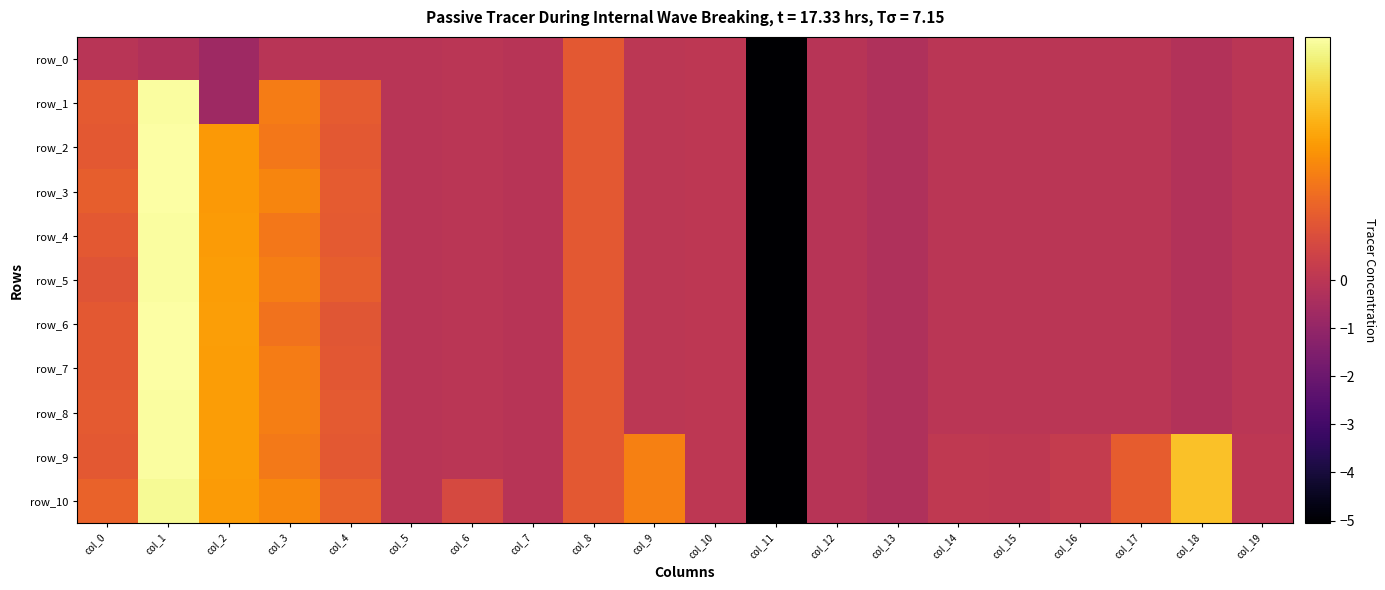

Reading left to right, transcribe all the data shown in this chart.

row_0: col_0=-0.1	col_1=-0.2	col_2=-0.7	col_3=-0.1	col_4=-0.1	col_5=-0.1	col_6=-0.0	col_7=-0.1	col_8=0.2	col_9=0.0	col_10=0.0	col_11=-5.1	col_12=-0.1	col_13=-0.3	col_14=-0.0	col_15=-0.0	col_16=-0.0	col_17=-0.0	col_18=-0.2	col_19=-0.0
row_1: col_0=0.2	col_1=1.0	col_2=-0.7	col_3=0.4	col_4=0.3	col_5=-0.1	col_6=-0.0	col_7=-0.1	col_8=0.2	col_9=0.0	col_10=0.0	col_11=-5.1	col_12=-0.1	col_13=-0.3	col_14=-0.0	col_15=-0.0	col_16=-0.0	col_17=-0.0	col_18=-0.2	col_19=-0.0
row_2: col_0=0.2	col_1=1.0	col_2=0.5	col_3=0.4	col_4=0.2	col_5=-0.1	col_6=-0.0	col_7=-0.1	col_8=0.2	col_9=0.0	col_10=0.0	col_11=-5.1	col_12=-0.1	col_13=-0.3	col_14=-0.0	col_15=-0.0	col_16=-0.0	col_17=-0.0	col_18=-0.2	col_19=-0.0
row_3: col_0=0.3	col_1=1.0	col_2=0.5	col_3=0.5	col_4=0.3	col_5=-0.1	col_6=-0.0	col_7=-0.1	col_8=0.2	col_9=0.0	col_10=0.0	col_11=-5.1	col_12=-0.1	col_13=-0.3	col_14=-0.0	col_15=-0.0	col_16=-0.0	col_17=-0.0	col_18=-0.2	col_19=-0.0
row_4: col_0=0.2	col_1=1.0	col_2=0.6	col_3=0.4	col_4=0.2	col_5=-0.1	col_6=-0.0	col_7=-0.1	col_8=0.2	col_9=0.0	col_10=0.0	col_11=-5.1	col_12=-0.1	col_13=-0.3	col_14=-0.0	col_15=-0.0	col_16=-0.0	col_17=-0.0	col_18=-0.2	col_19=-0.0
row_5: col_0=0.2	col_1=1.0	col_2=0.6	col_3=0.4	col_4=0.3	col_5=-0.1	col_6=-0.0	col_7=-0.1	col_8=0.2	col_9=0.0	col_10=0.0	col_11=-5.1	col_12=-0.1	col_13=-0.3	col_14=-0.0	col_15=-0.0	col_16=-0.0	col_17=-0.0	col_18=-0.2	col_19=-0.0
row_6: col_0=0.2	col_1=1.0	col_2=0.6	col_3=0.4	col_4=0.2	col_5=-0.1	col_6=-0.0	col_7=-0.1	col_8=0.2	col_9=0.0	col_10=0.0	col_11=-5.1	col_12=-0.1	col_13=-0.3	col_14=-0.0	col_15=-0.0	col_16=-0.0	col_17=-0.0	col_18=-0.2	col_19=-0.0
row_7: col_0=0.2	col_1=1.0	col_2=0.6	col_3=0.4	col_4=0.2	col_5=-0.1	col_6=-0.0	col_7=-0.1	col_8=0.2	col_9=0.0	col_10=0.0	col_11=-5.1	col_12=-0.1	col_13=-0.3	col_14=-0.0	col_15=-0.0	col_16=-0.0	col_17=-0.0	col_18=-0.2	col_19=-0.0
row_8: col_0=0.2	col_1=1.0	col_2=0.6	col_3=0.4	col_4=0.3	col_5=-0.1	col_6=-0.0	col_7=-0.1	col_8=0.2	col_9=0.0	col_10=0.0	col_11=-5.1	col_12=-0.1	col_13=-0.3	col_14=-0.0	col_15=-0.0	col_16=-0.0	col_17=-0.0	col_18=-0.2	col_19=-0.0
row_9: col_0=0.2	col_1=1.0	col_2=0.6	col_3=0.4	col_4=0.2	col_5=-0.1	col_6=-0.0	col_7=-0.1	col_8=0.2	col_9=0.4	col_10=0.0	col_11=-5.1	col_12=-0.1	col_13=-0.3	col_14=0.0	col_15=0.0	col_16=0.0	col_17=0.3	col_18=0.7	col_19=0.0
row_10: col_0=0.3	col_1=1.0	col_2=0.6	col_3=0.5	col_4=0.3	col_5=-0.1	col_6=0.2	col_7=-0.1	col_8=0.2	col_9=0.4	col_10=0.0	col_11=-5.1	col_12=-0.1	col_13=-0.3	col_14=0.0	col_15=0.0	col_16=0.0	col_17=0.3	col_18=0.7	col_19=0.0